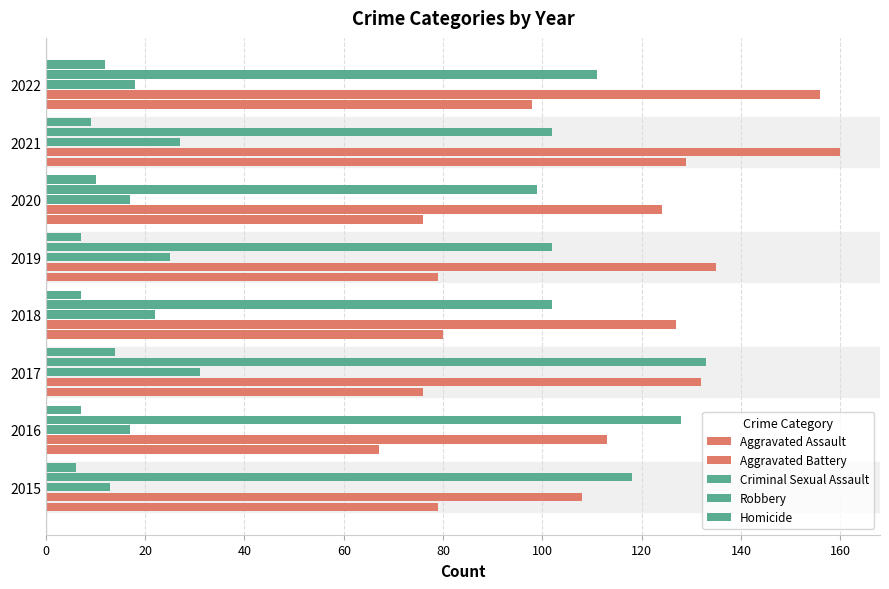

How many series are shown in this chart?

5